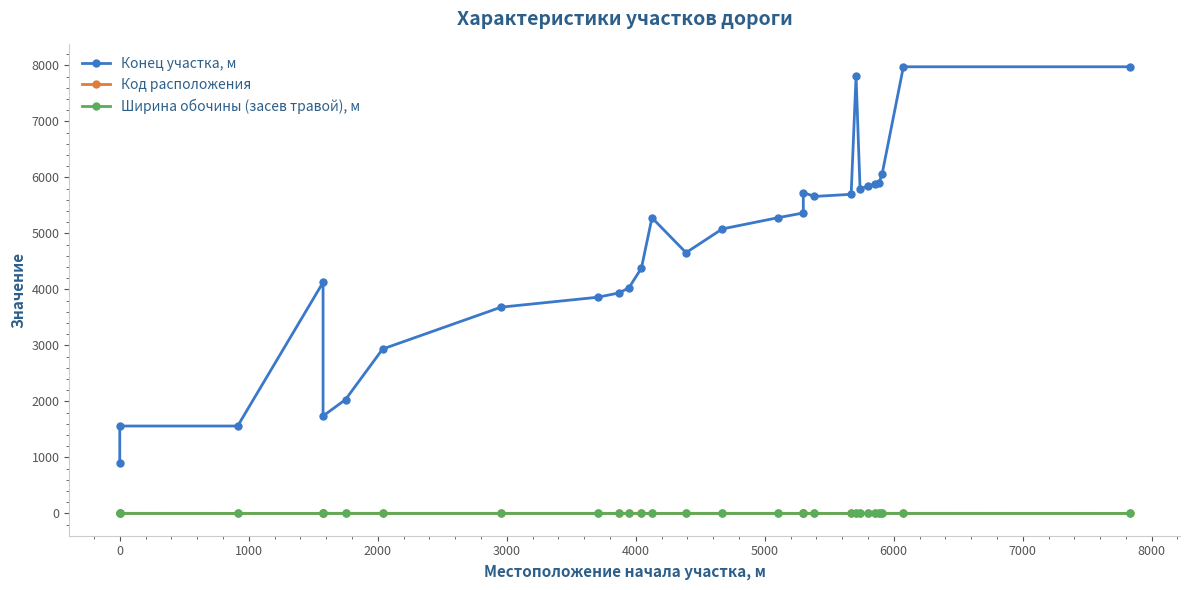

True or false: Ширина обочины (засев травой), м has more than 2 points higher than both neighbors.

False